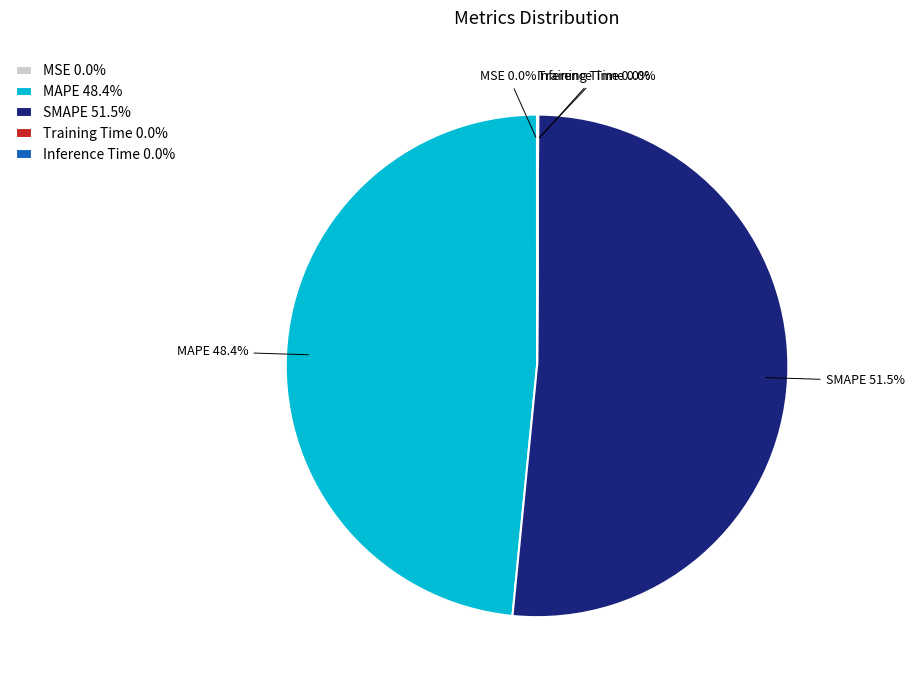

Does any single category account for the majority?

Yes